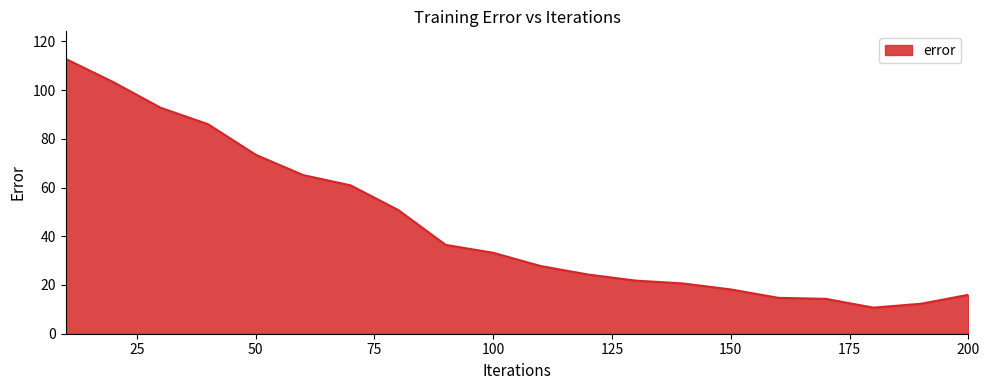

What is the difference between the maximum and minimum values?

102.1